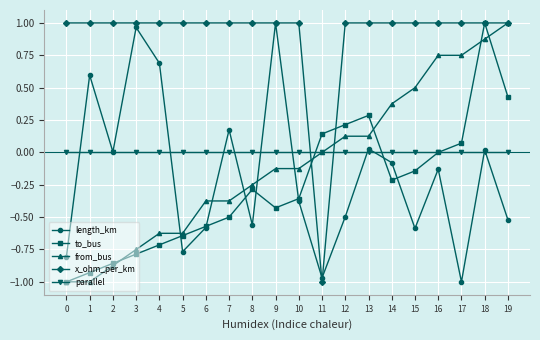

What is the sum of the length_km values at 7 and 19?

-0.3